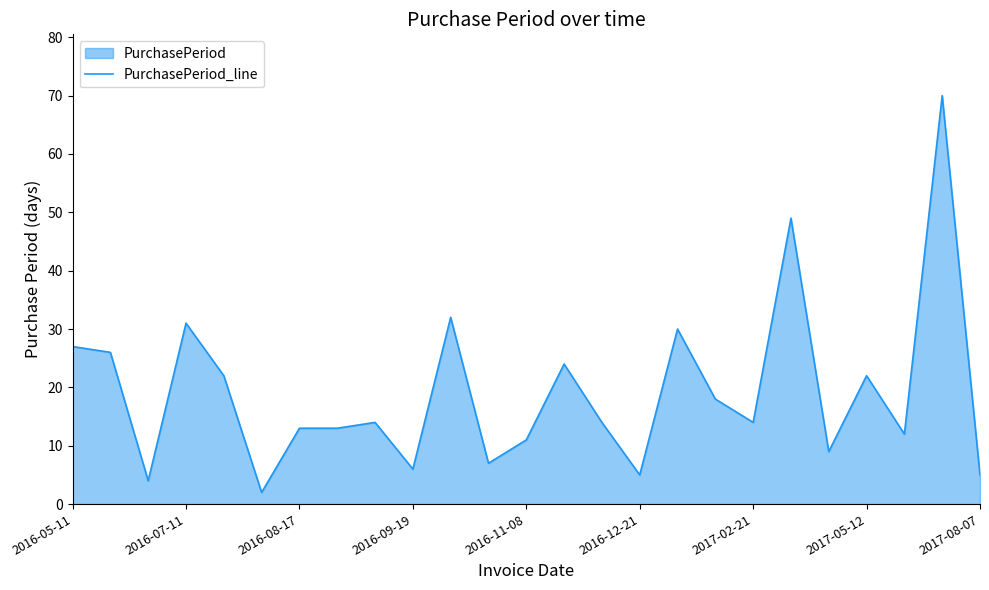

The chart shows a value of 5 at 2016-12-21. True or false?

True